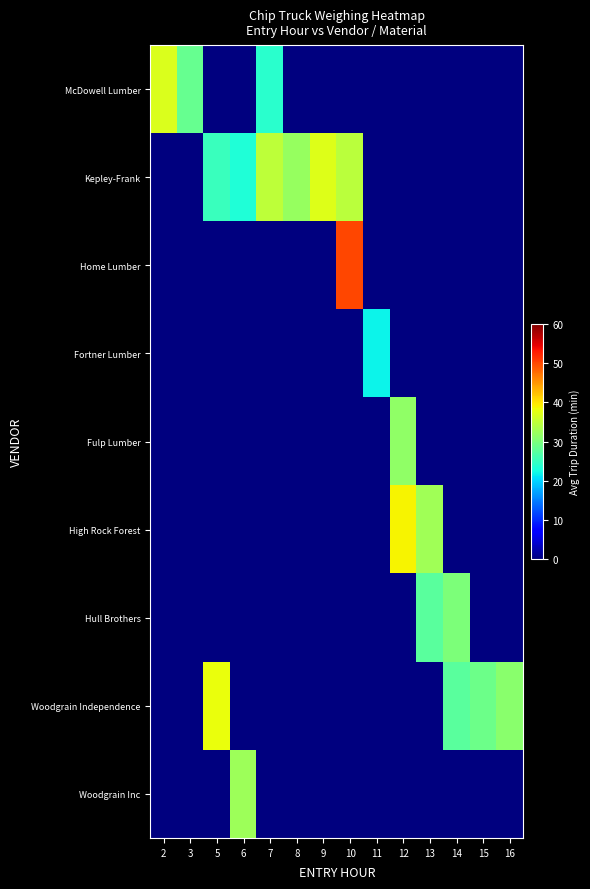

What is the total value across all series at 7?

58.8